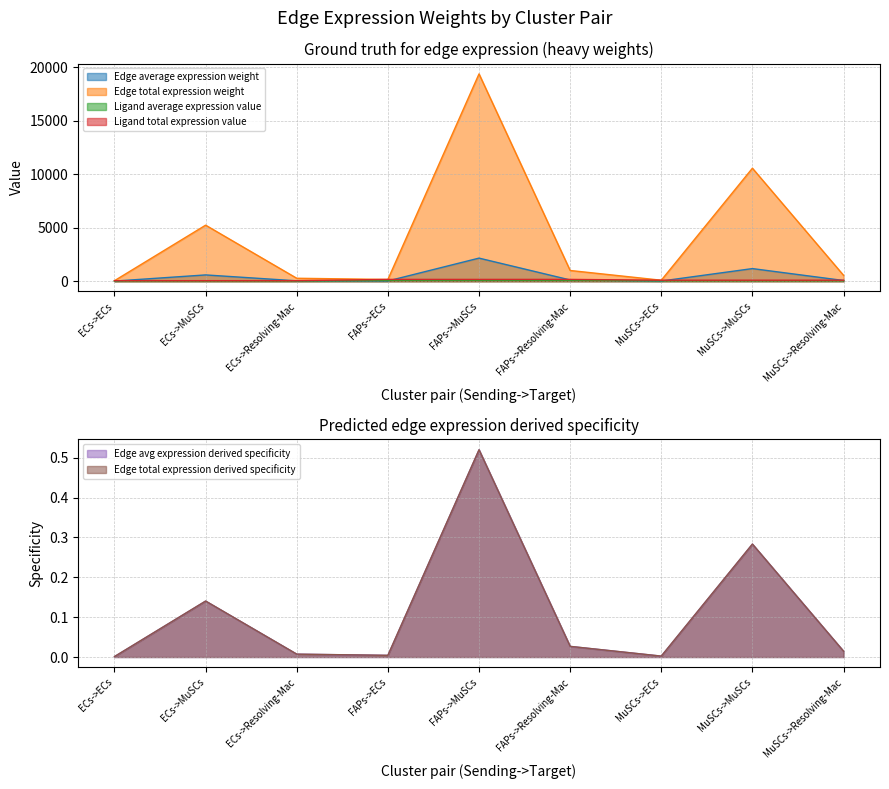

Which series has the widest spread of values?

Edge total expression weight